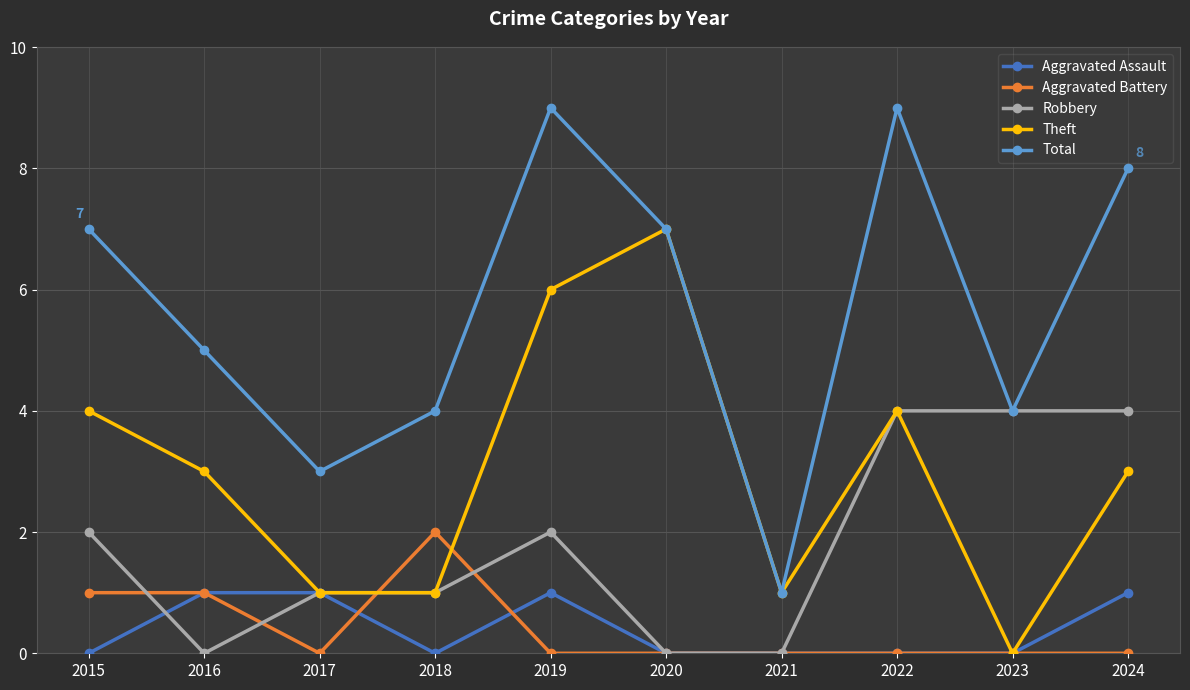

What is the spread (max minus min) of values at 2018?

4